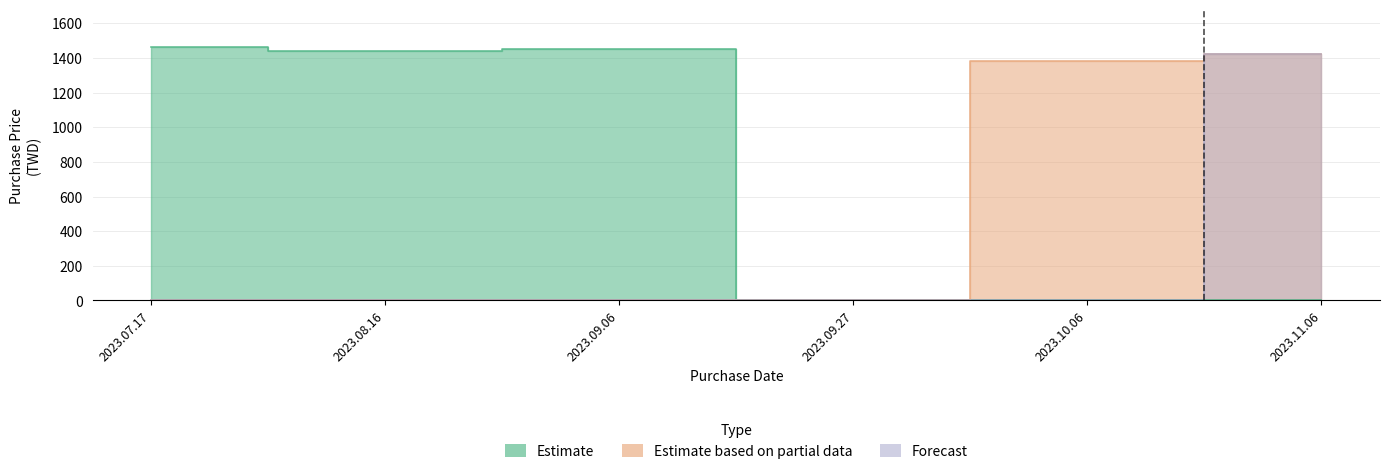

How many values in Estimate based on partial data are above zero?

2